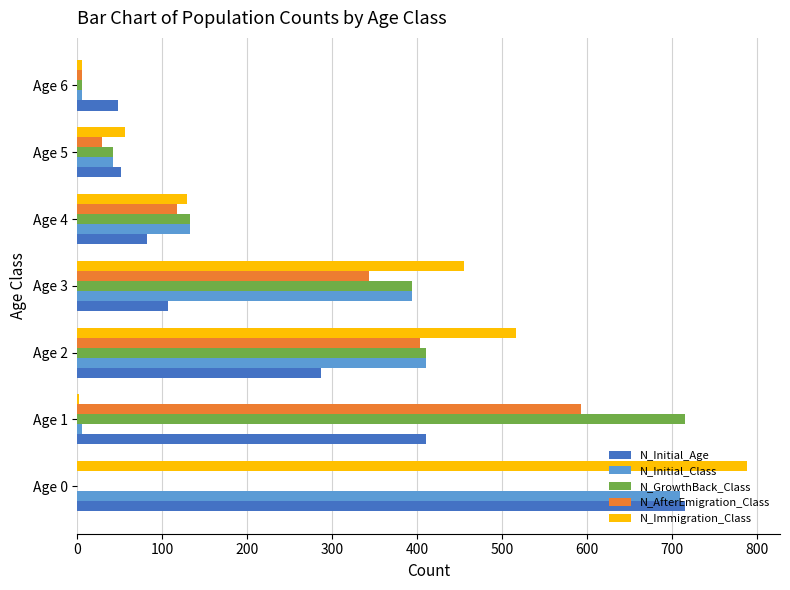

Is the value of N_Initial_Class at Age 4 greater than the value of N_Immigration_Class at Age 0?

No